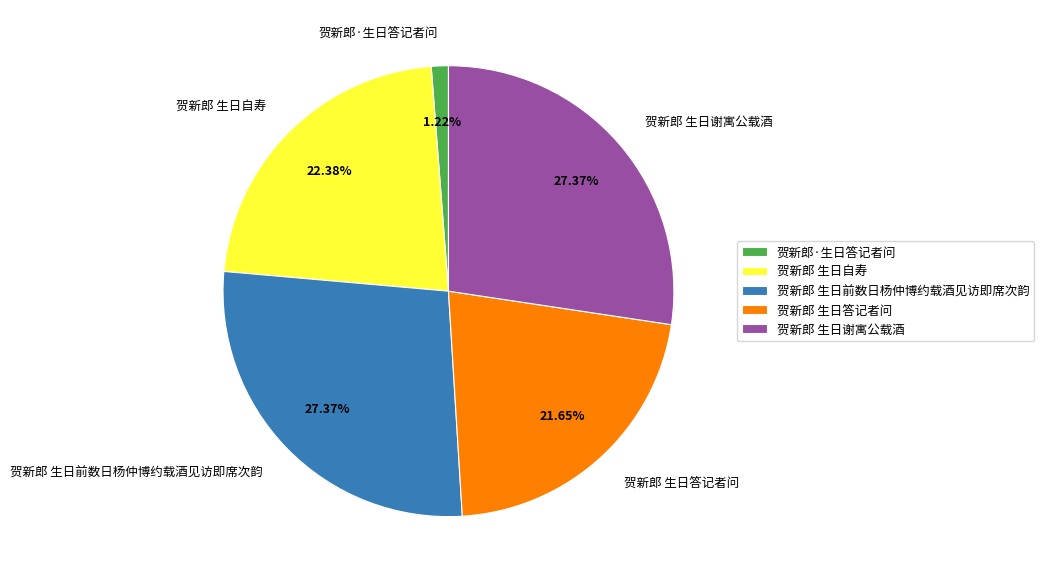

Which category has the smallest portion of the pie?

贺新郎·生日答记者问